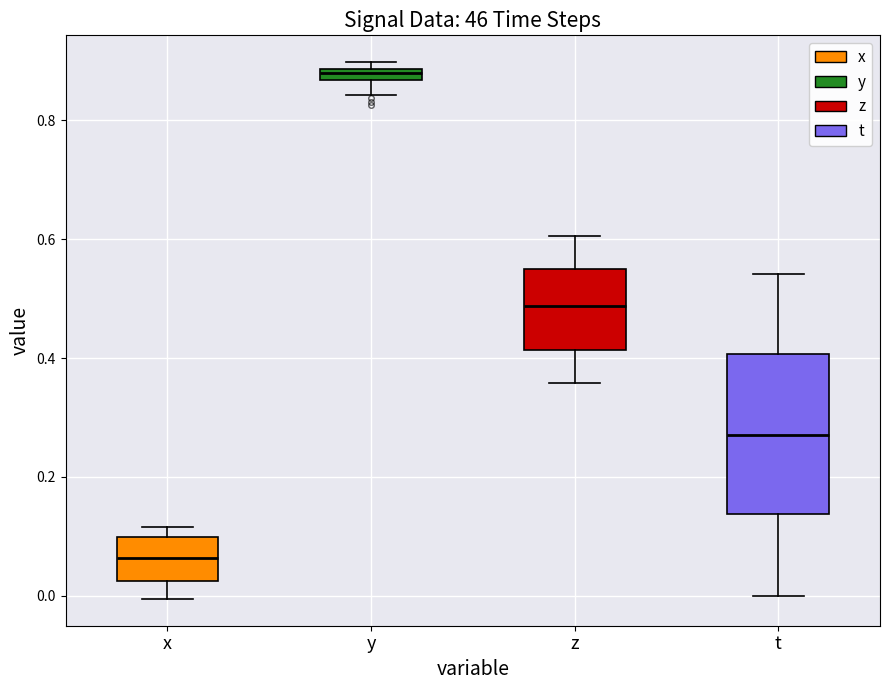

Which box's median line is the highest?

y